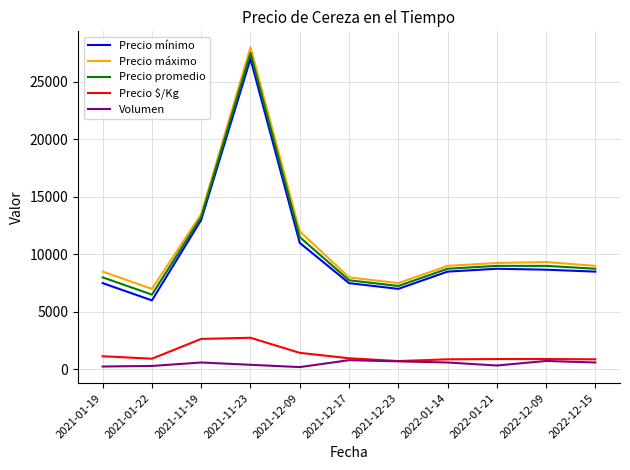

Is this an area chart (filled region under the line)?

No